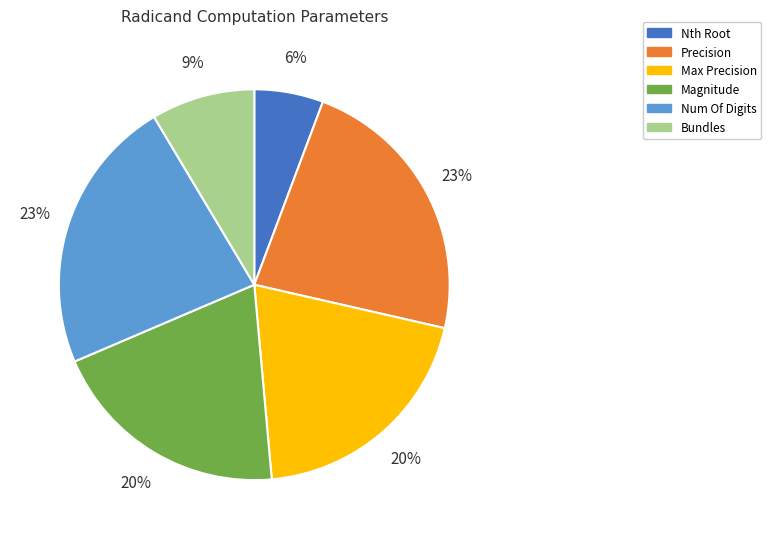

Which slice is the smallest?

Nth Root